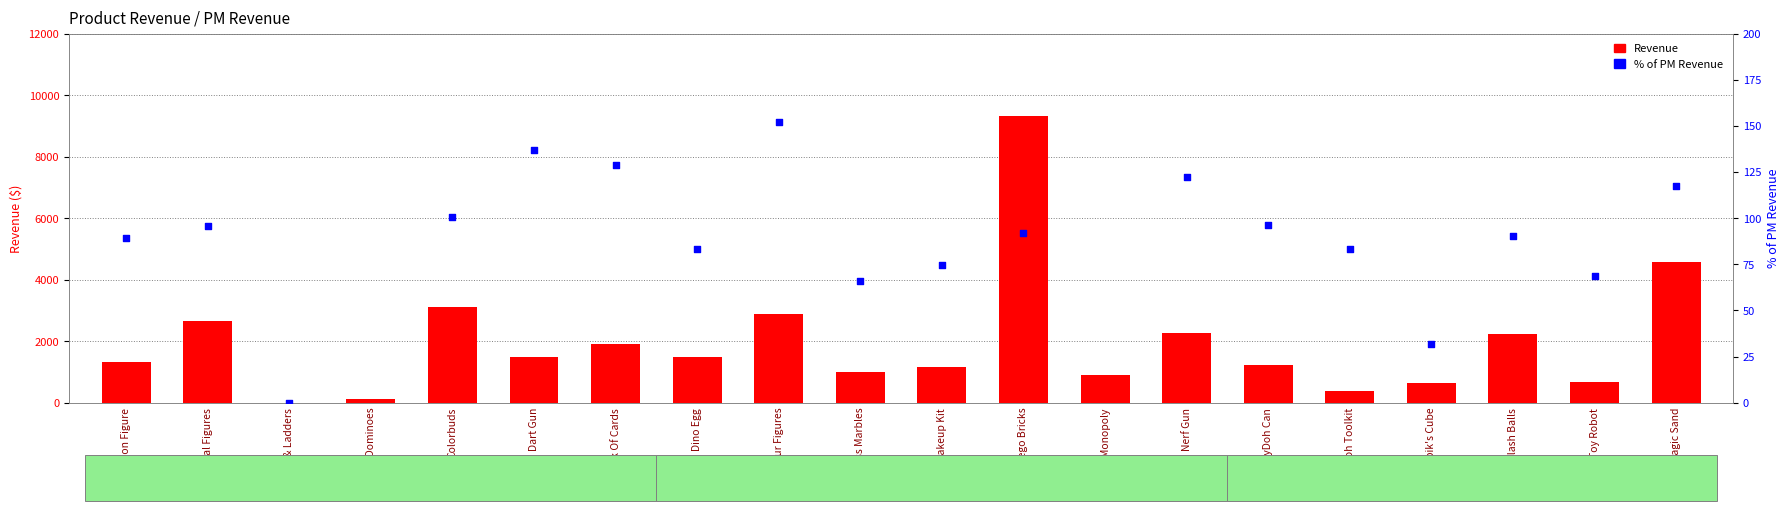

Which series has the widest spread of Y values?

% of PM Revenue